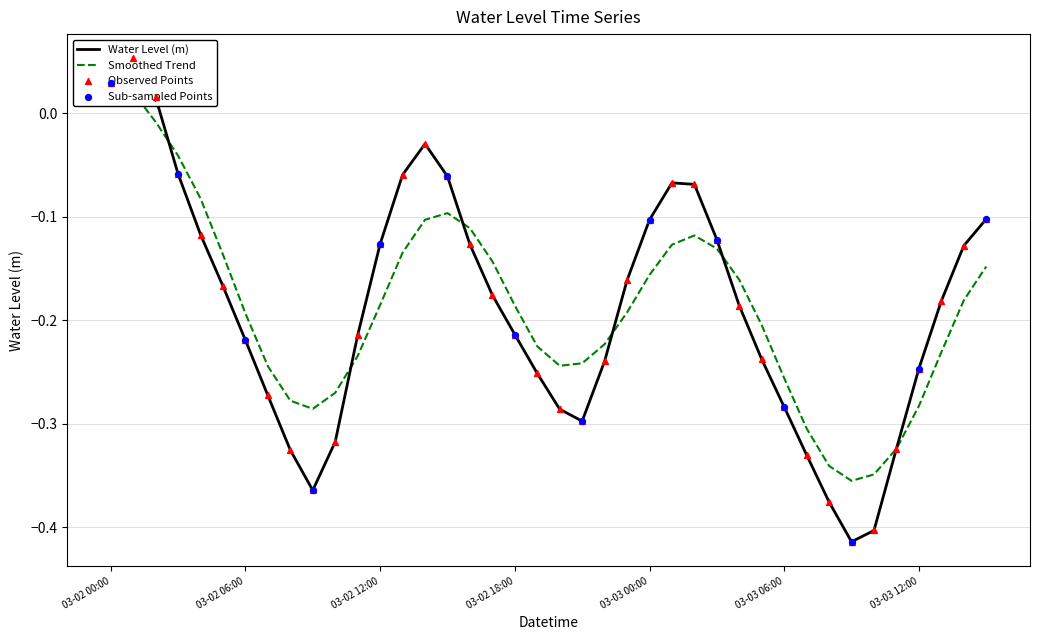

What is the change in value from 2024-03-02 14:00:00 to 2024-03-02 22:00:00?

-0.2